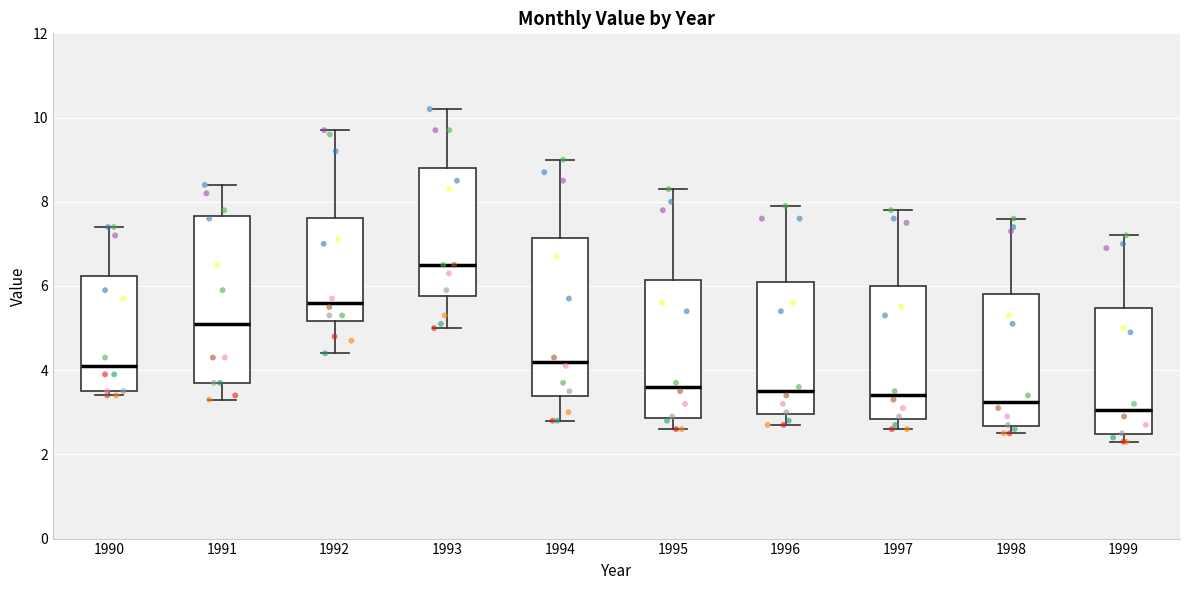

Where does the median line of the box at x = 1995 sit on the y-axis? The values are not printed on the chart, so give them approximately, as read against the axis.

3.6